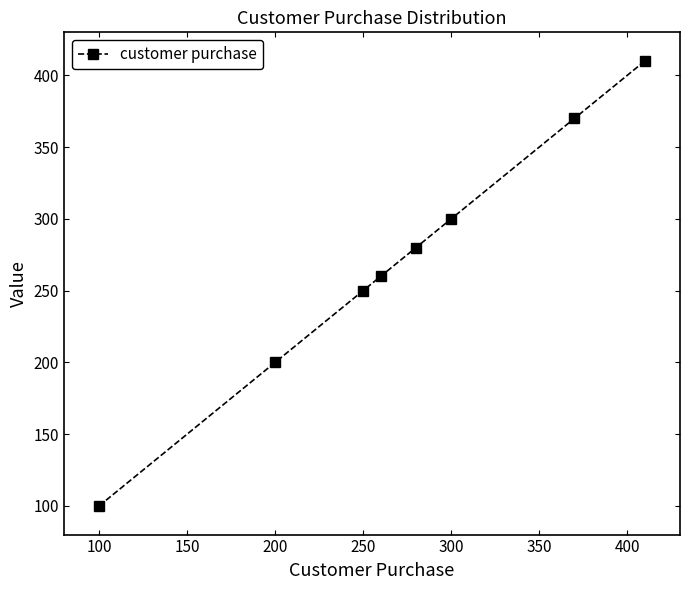

What is the smallest value displayed?

100